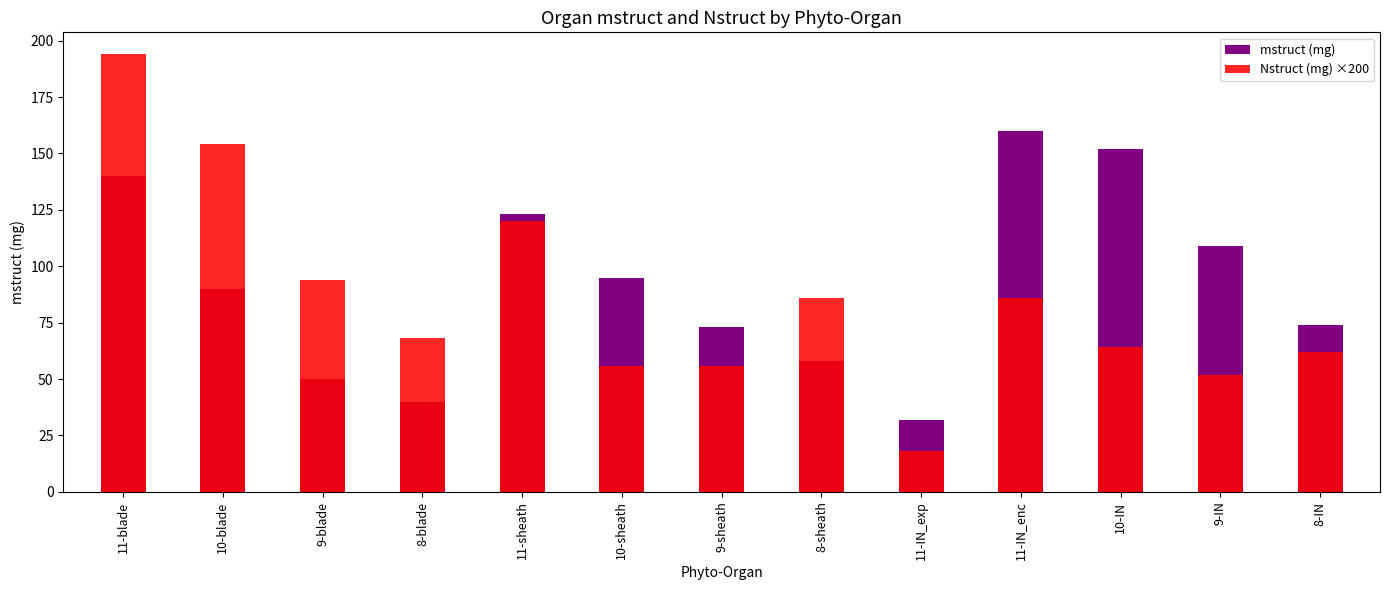

At which label does mstruct (mg) first exceed 90?

11-blade